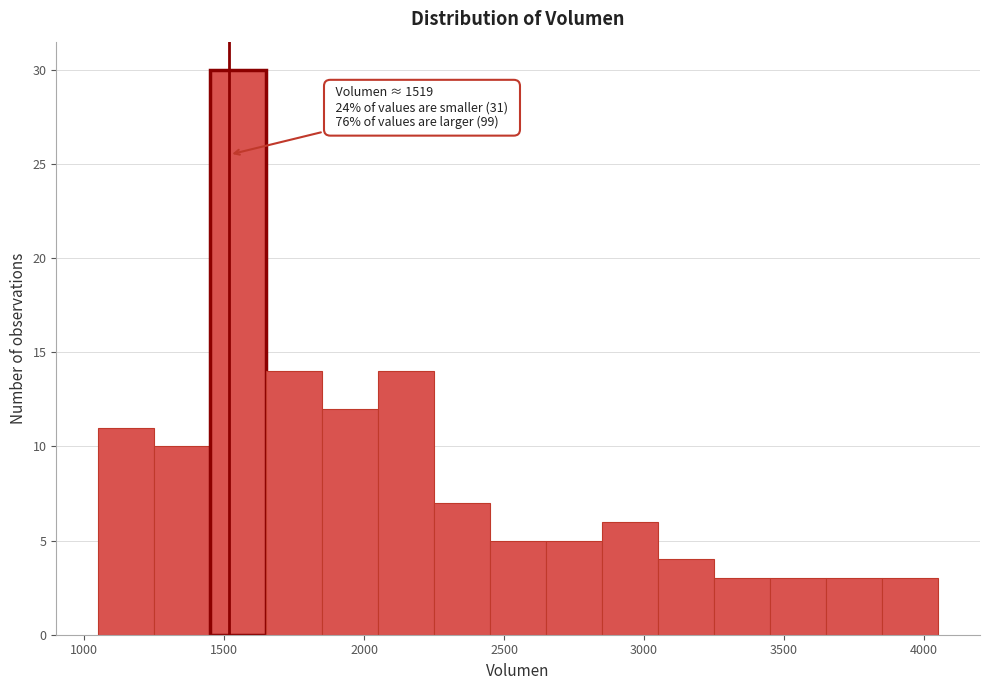

Around what value on the x-axis is the tallest bar? Give the approximate position of its centre, as read against the axis.

1550